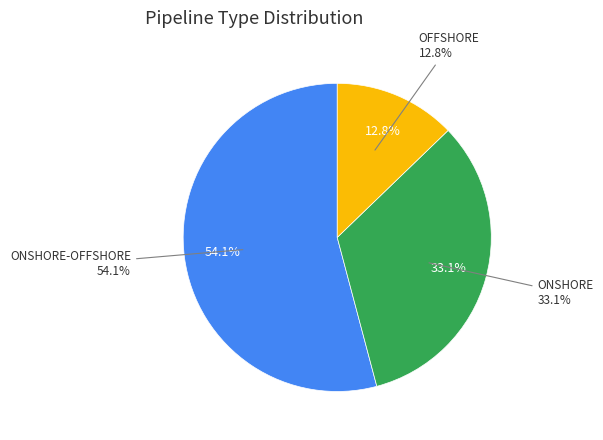

To the nearest percent, what portion does OFFSHORE represent?

13%